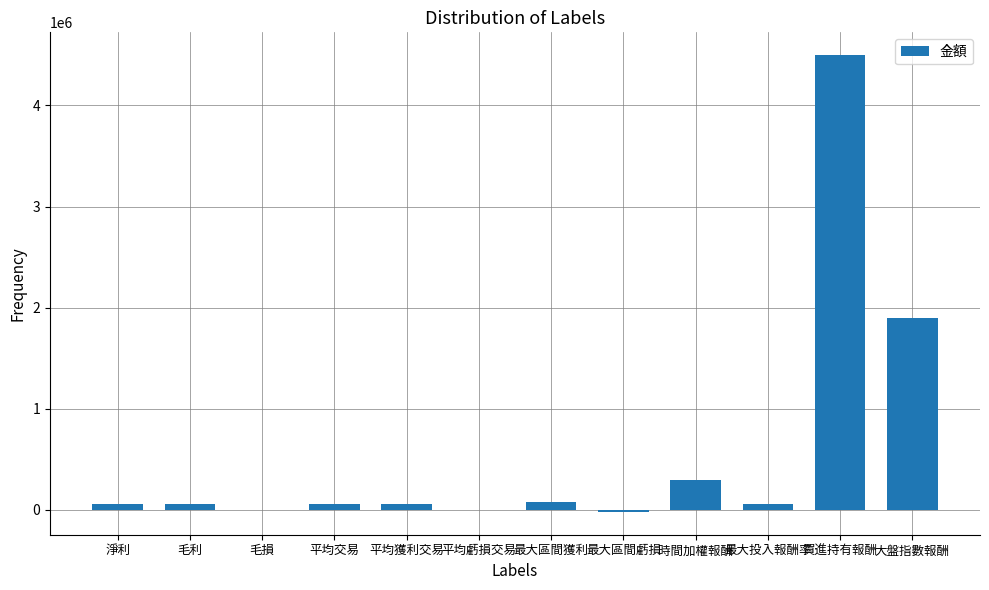

Is it true that the value at 平均交易 is 56320?

True